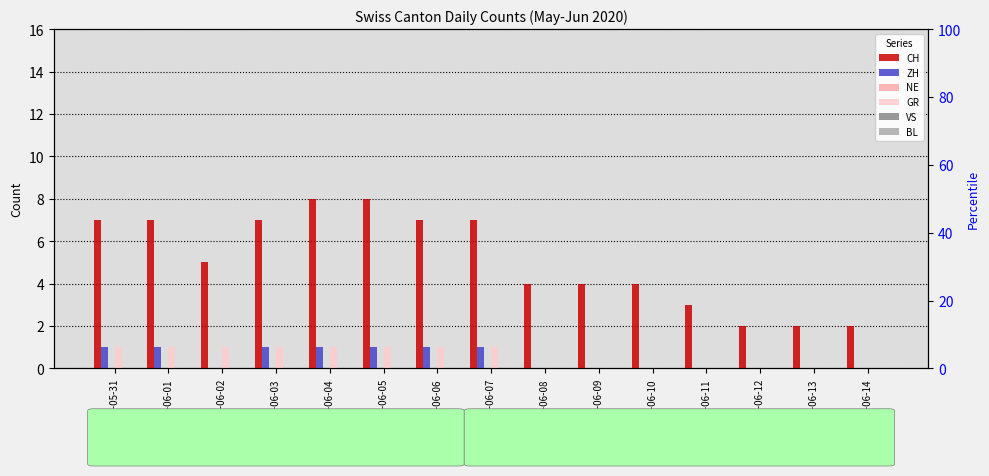

Which has a higher value, 2020-06-07 or 2020-06-04?

2020-06-04